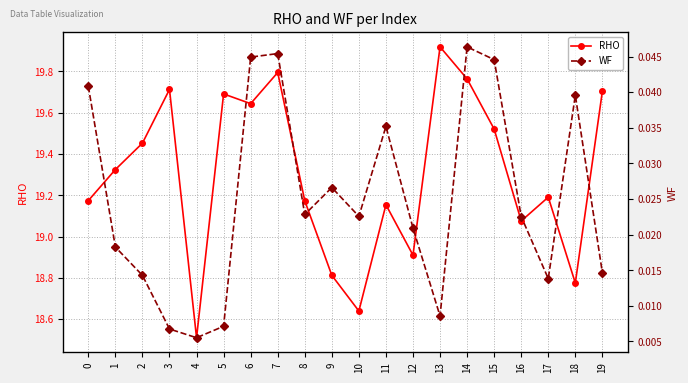

What is the value of the RHO point at the 20th from the left?

19.7